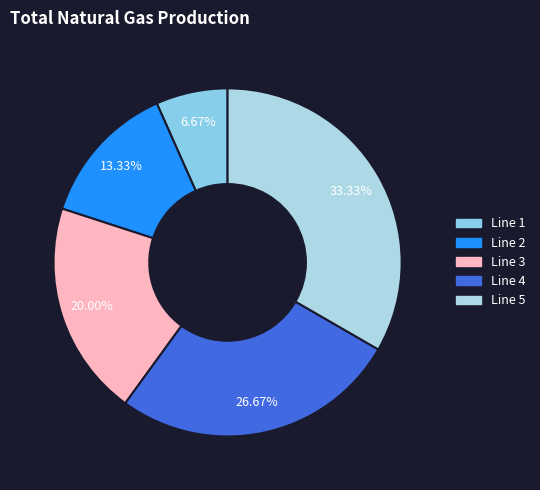

What percentage do Line 4 and Line 3 together represent?

46.7%